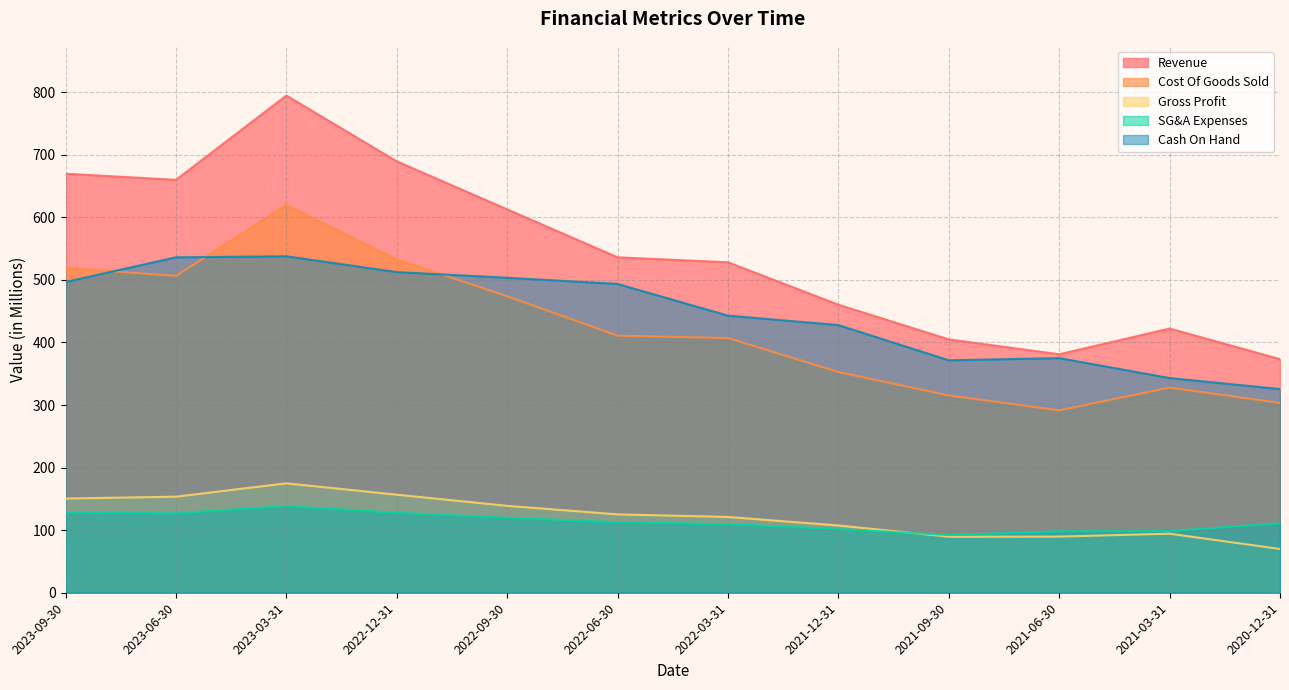

Which category has the highest value in the Cash On Hand series?

2023-03-31